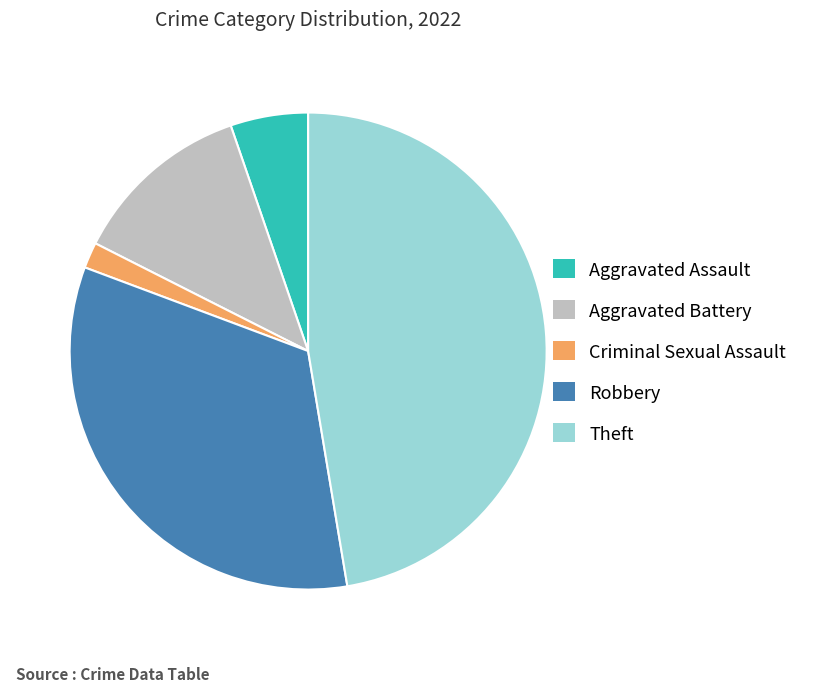

Is Robbery the majority of the pie?

No